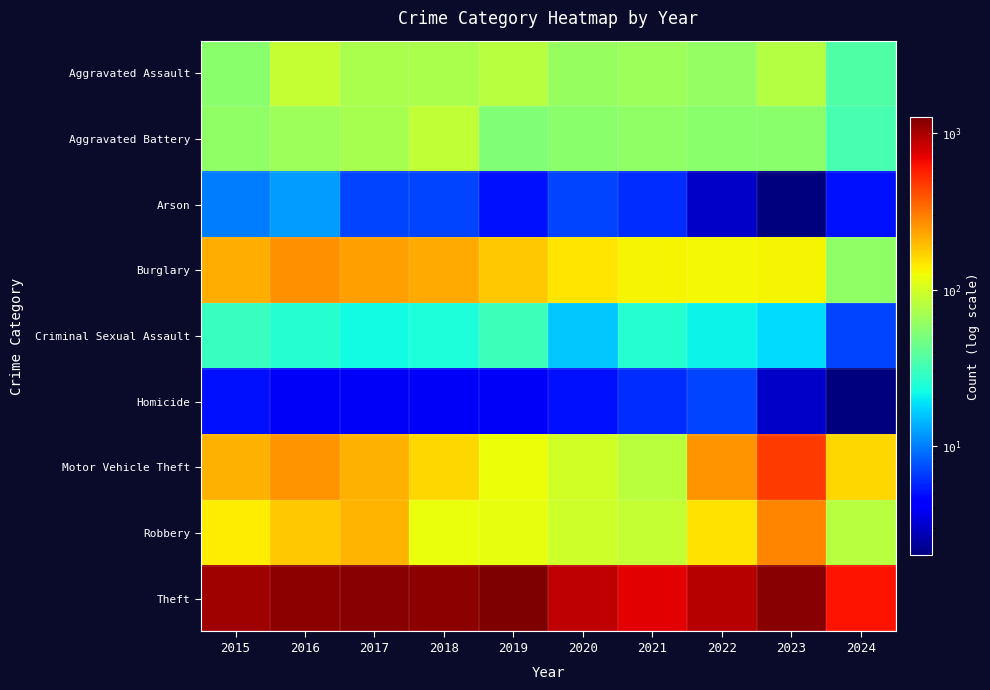

What is the difference between the highest and lowest values at 2018?

1166